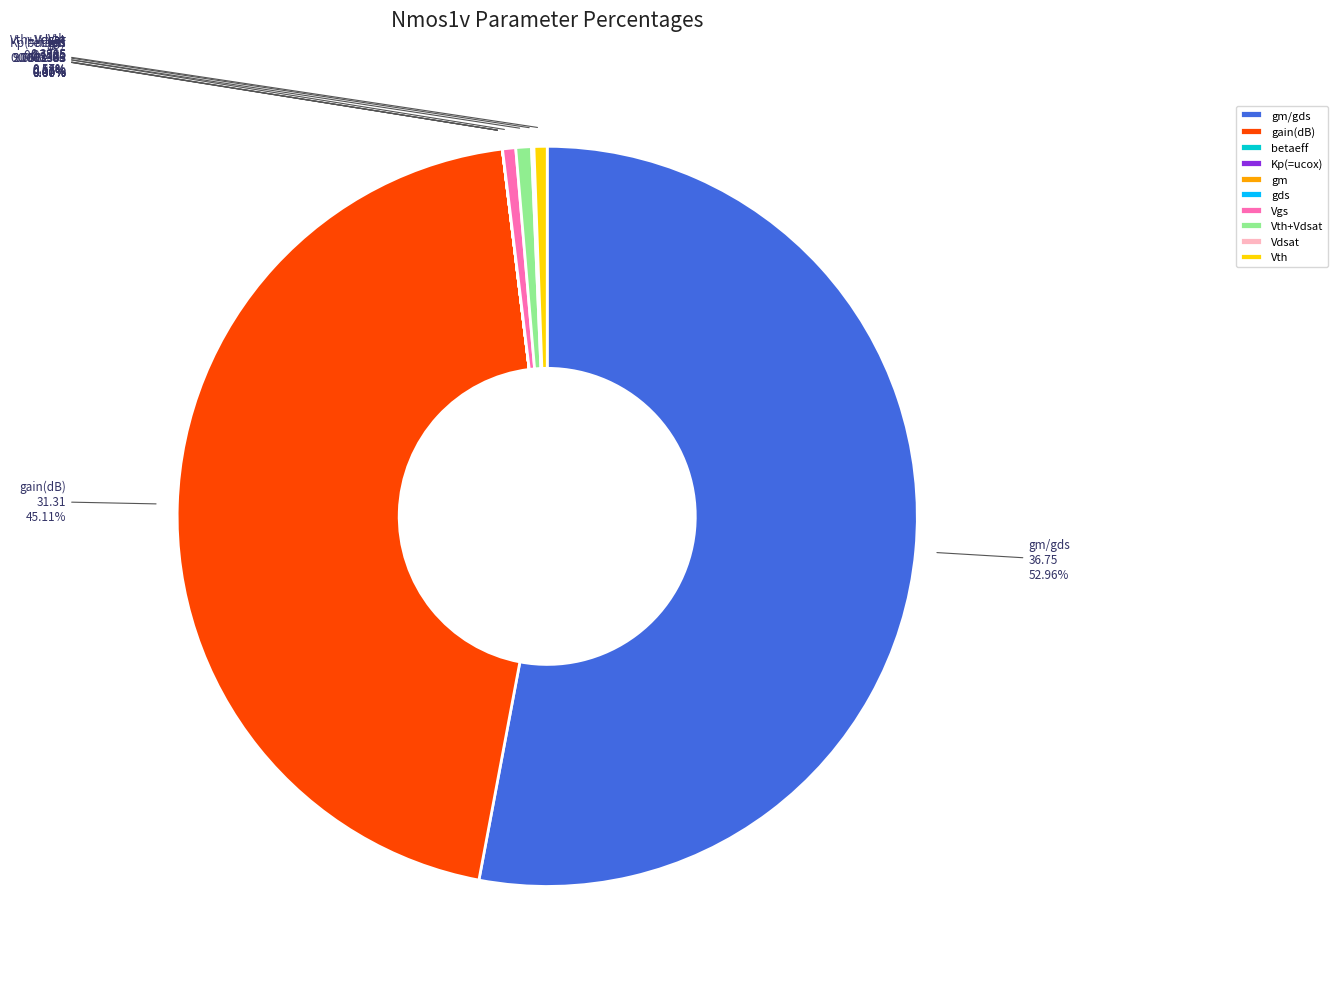

Does any single category account for the majority?

Yes